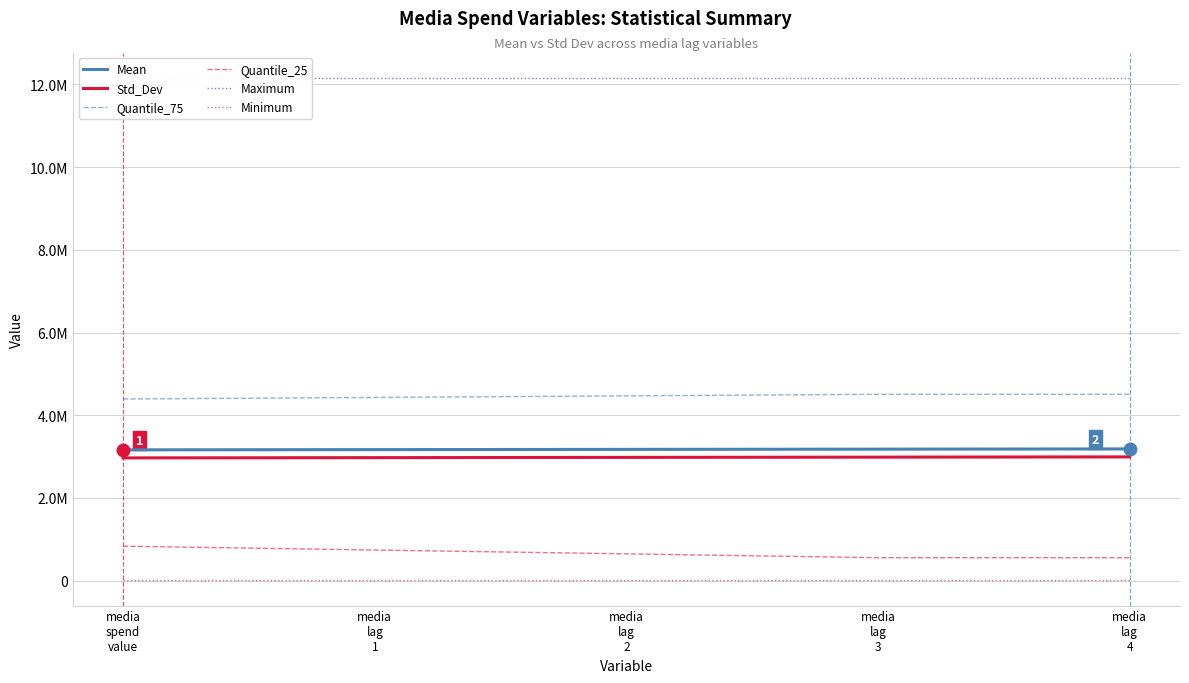

Which category has the highest value across all series?

media
spend
value